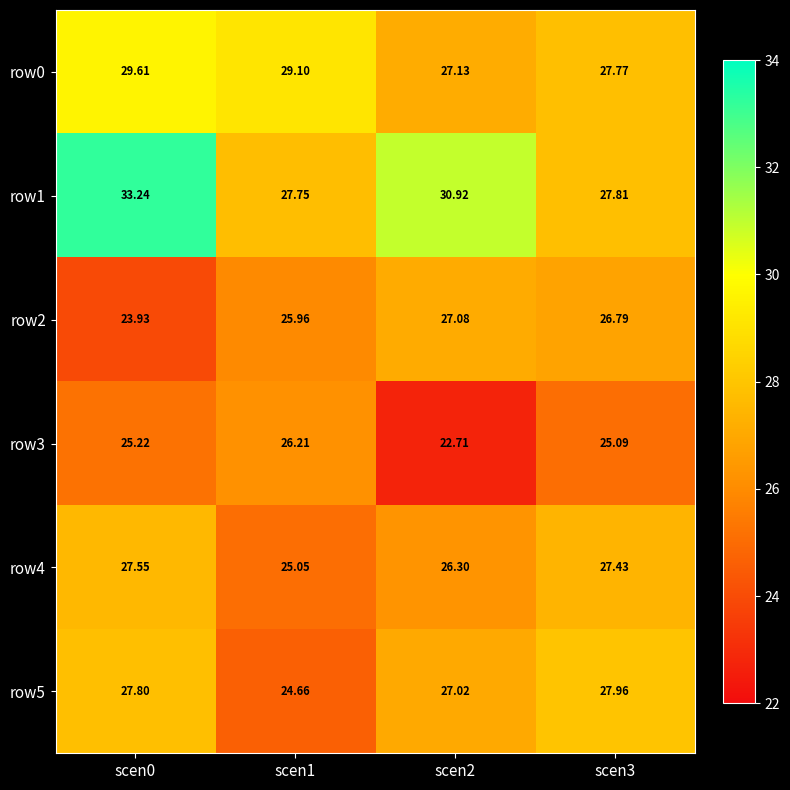

Which series has the largest total across all categories?

row1